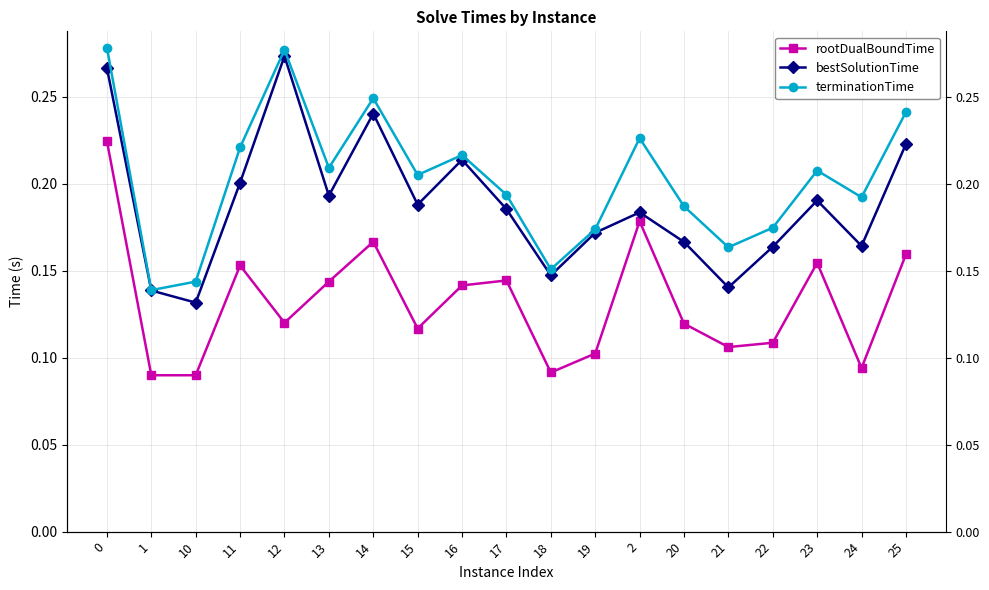

What is the average value of the bestSolutionTime series?

0.2